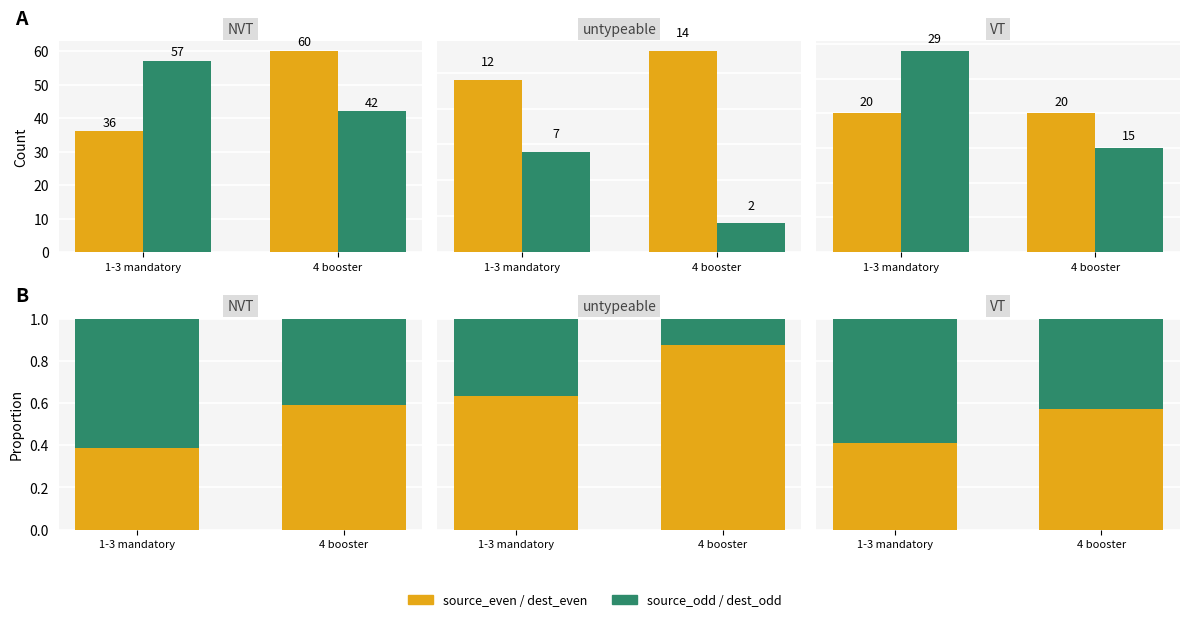

Does the chart contain any negative values?

No